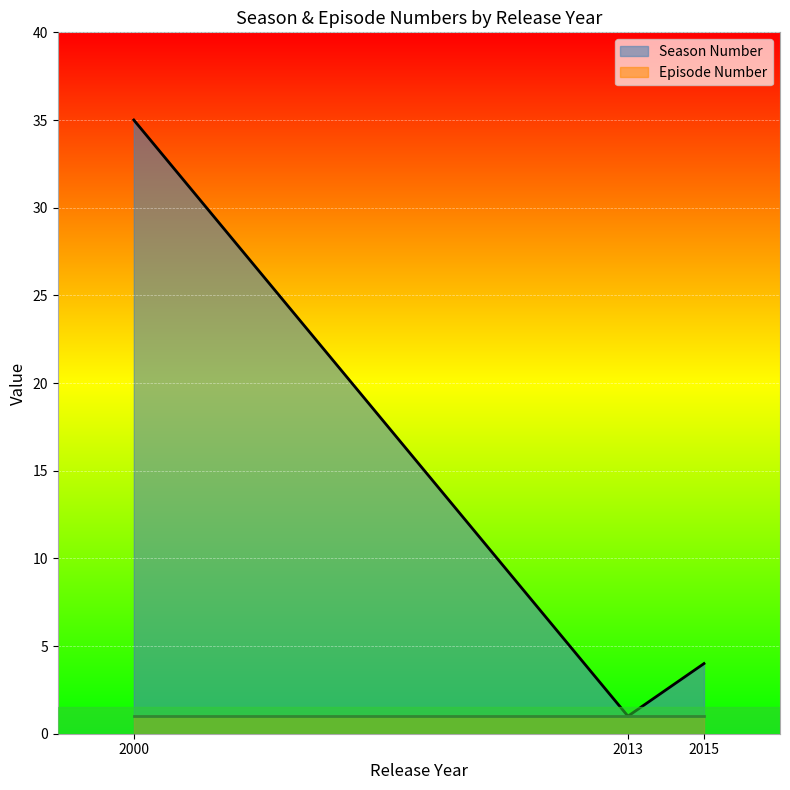

Rank the series at 2015 from lowest to highest value.

Episode Number, Season Number